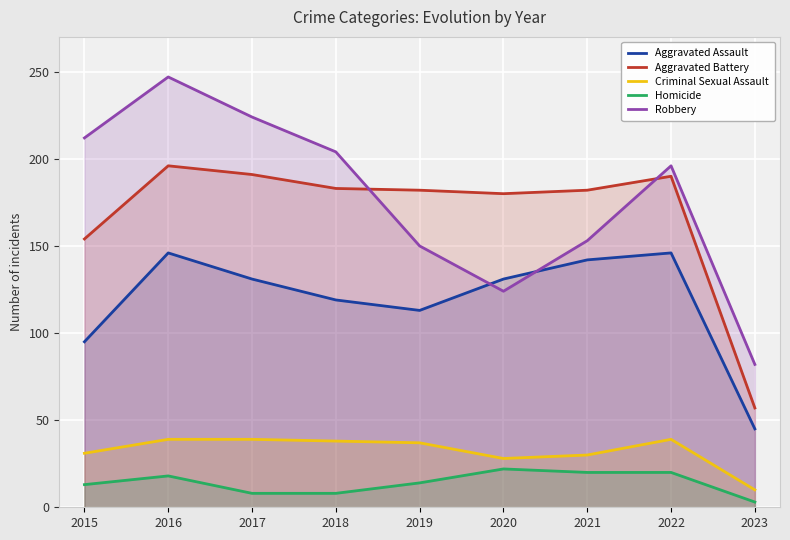

The Aggravated Assault series shows 45 at 2023. True or false?

True